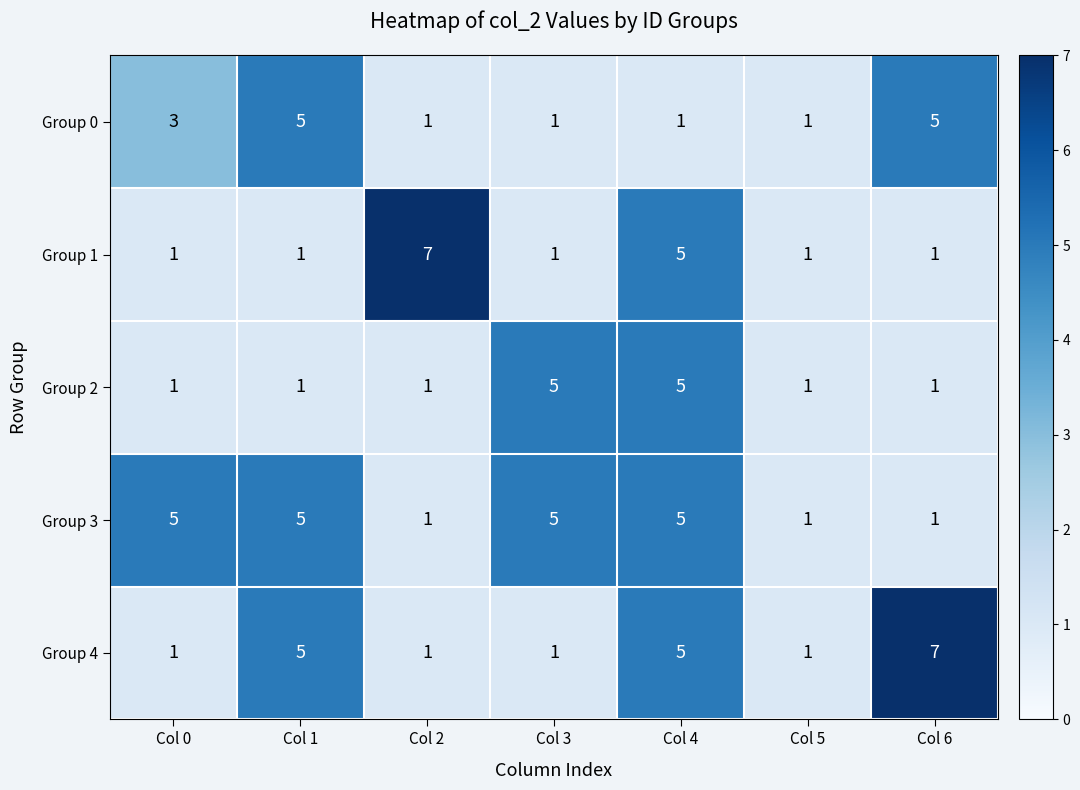

How many Group 1 values are between 1 and 5?

6